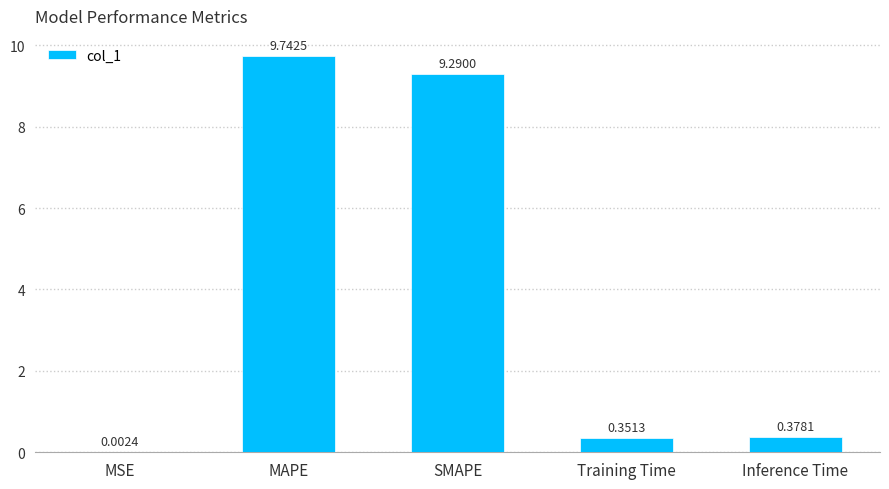

At which label is the value closest to 4?

Inference Time